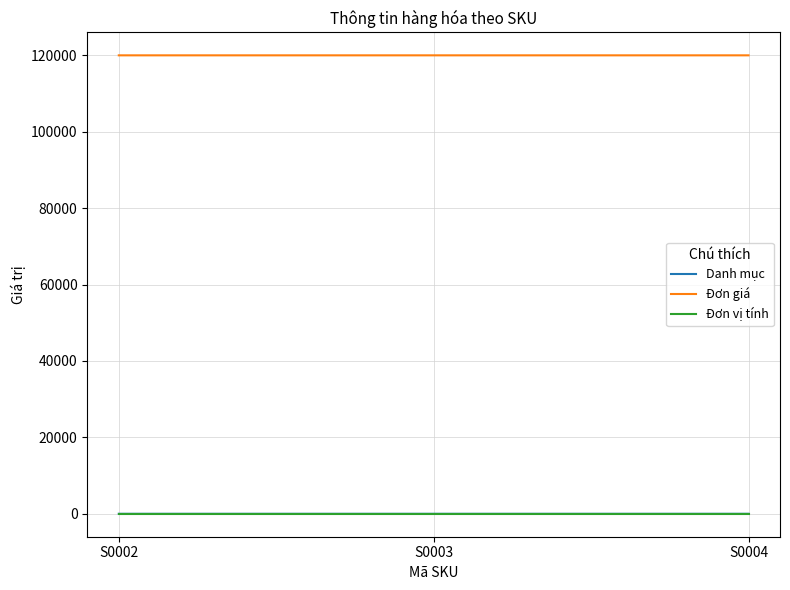

What is the sum of the Danh mục values at S0002 and S0004?

6